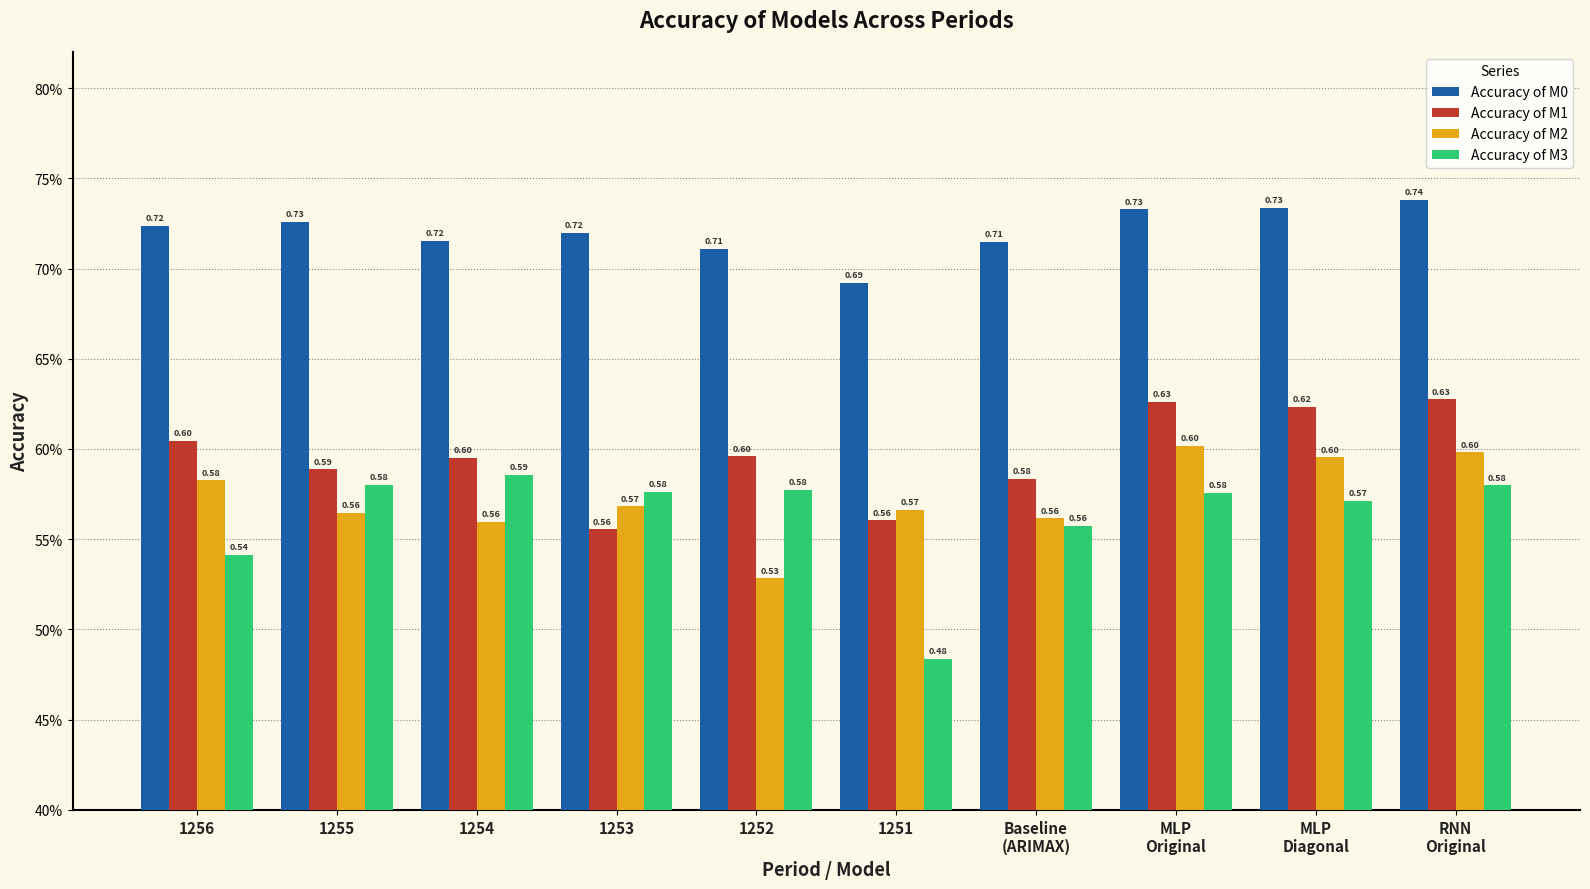

Rank the series by their maximum value, from highest to lowest.

Accuracy of M0, Accuracy of M1, Accuracy of M2, Accuracy of M3